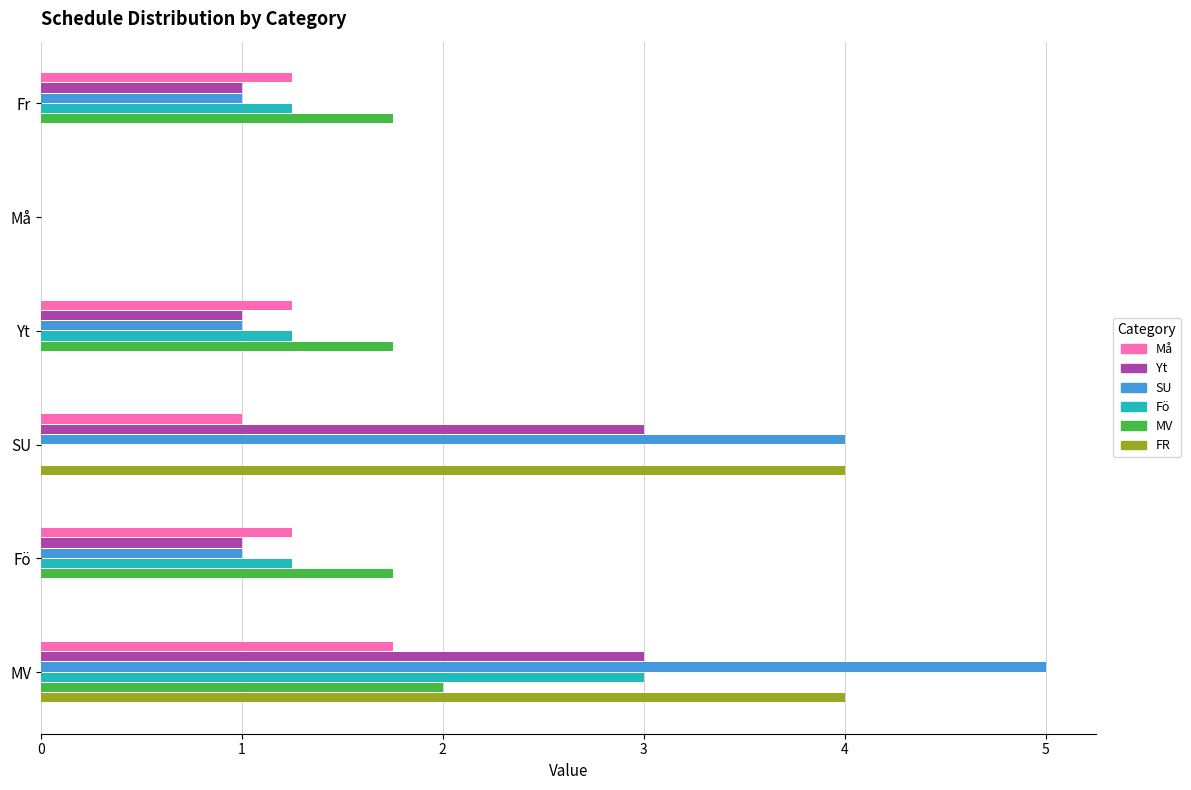

What are all the series names shown in the legend?

Må, Yt, SU, Fö, MV, FR